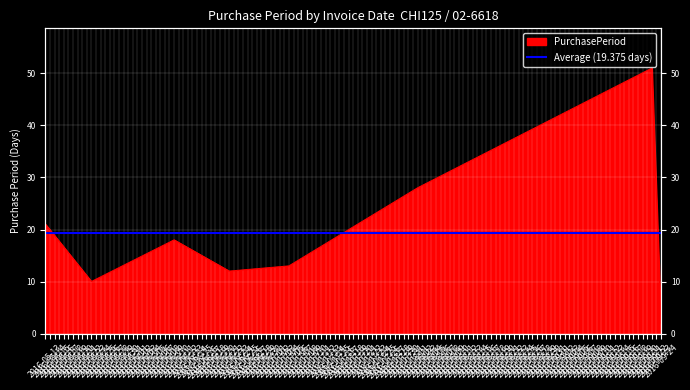

What is the greatest value displayed?

51